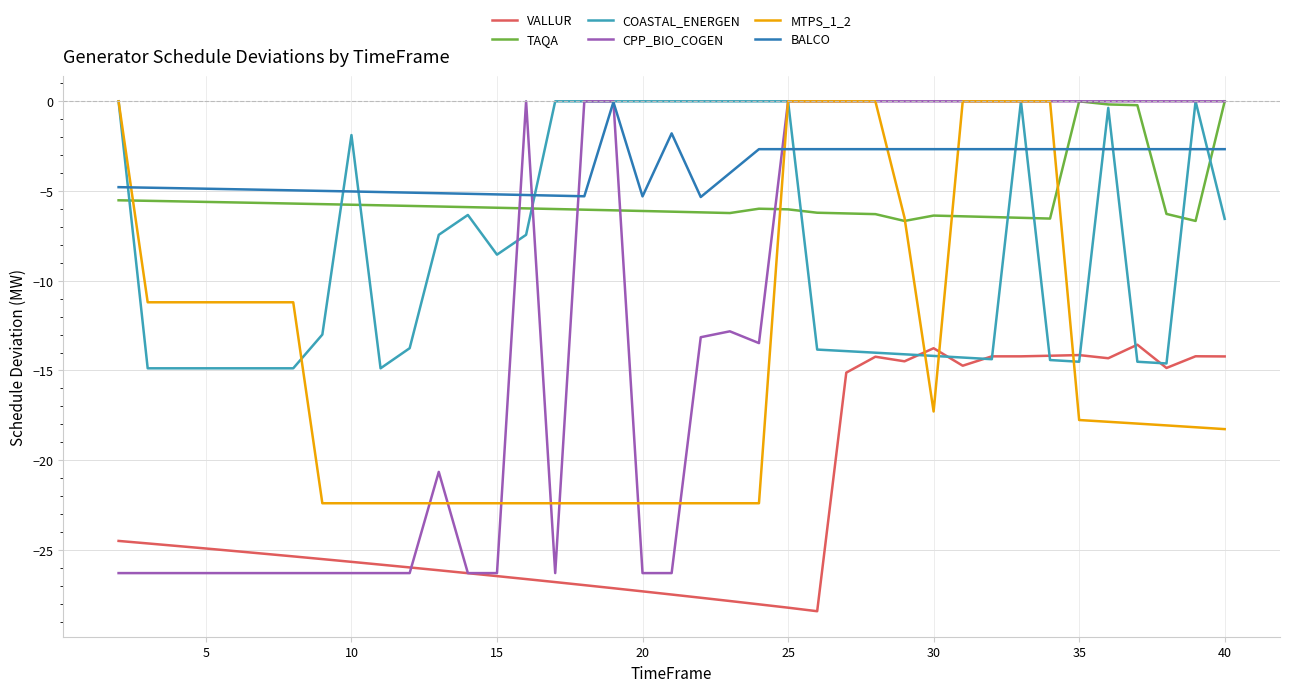

After their last crossing, which series has the higher values: VALLUR or COASTAL_ENERGEN?

COASTAL_ENERGEN